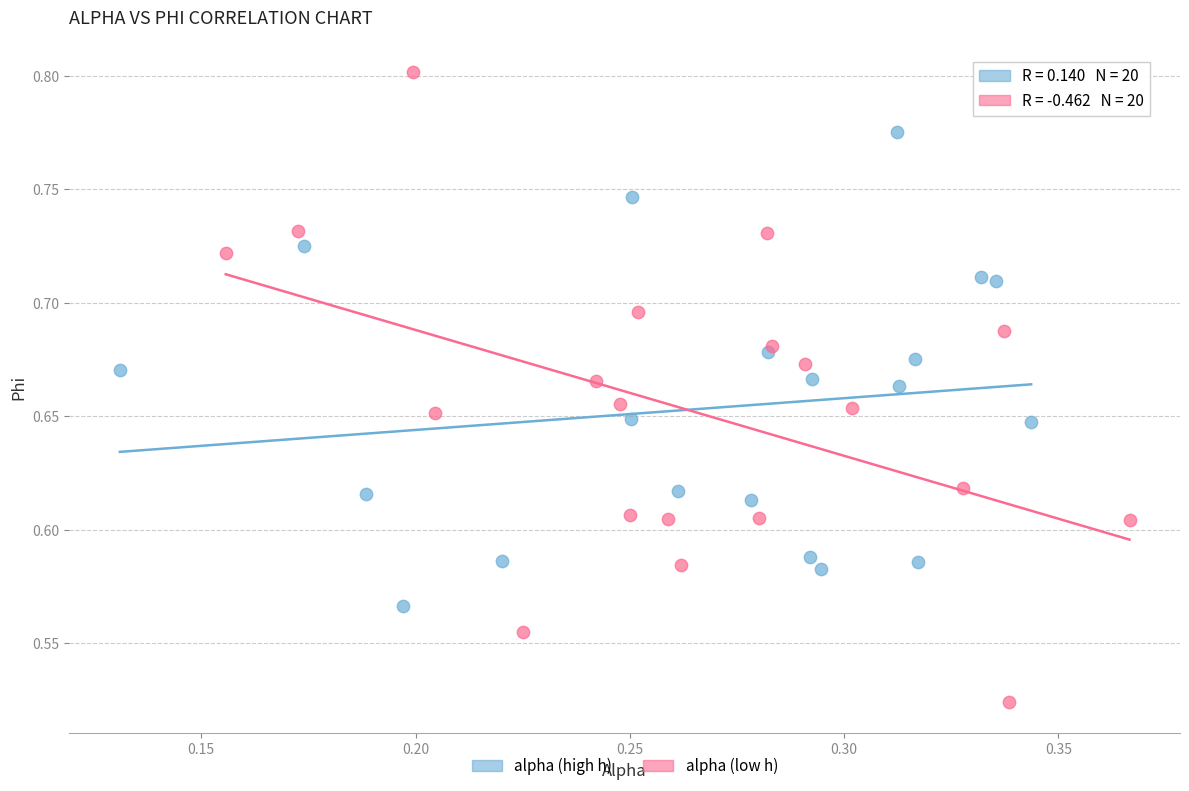

Which series has the widest spread of Y values?

alpha (low h)